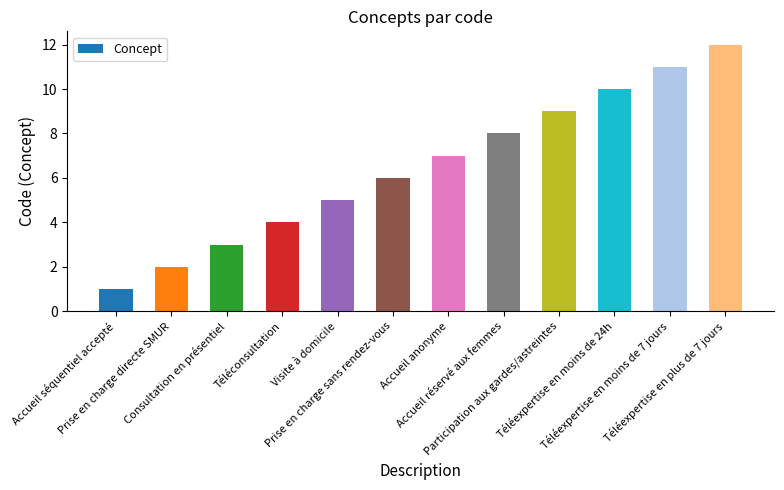

Reading left to right, what are all the values shown in this chart?

Accueil séquentiel accepté=1	Prise en charge directe SMUR=2	Consultation en présentiel=3	Téléconsultation=4	Visite à domicile=5	Prise en charge sans rendez-vous=6	Accueil anonyme=7	Accueil réservé aux femmes=8	Participation aux gardes/astreintes=9	Téléexpertise en moins de 24h=10	Téléexpertise en moins de 7 jours=11	Téléexpertise en plus de 7 jours=12